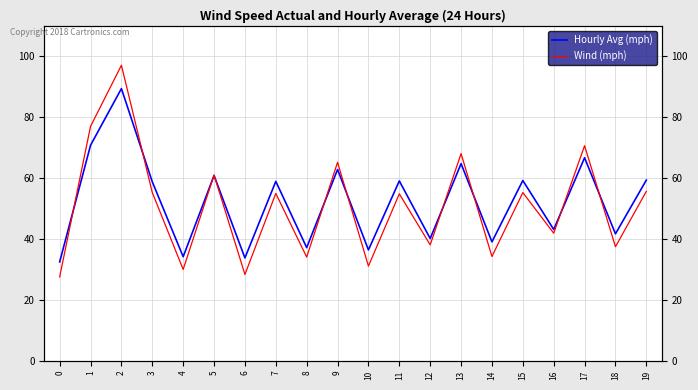

What is the spread (max minus min) of values at 1?

6.2